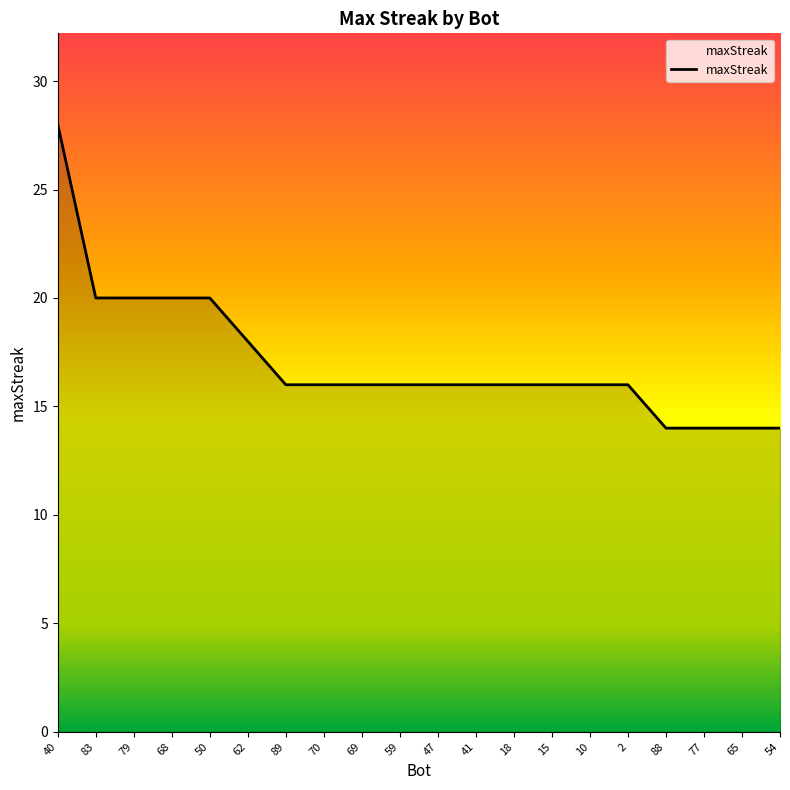

What is the maximum value shown in the chart?

28